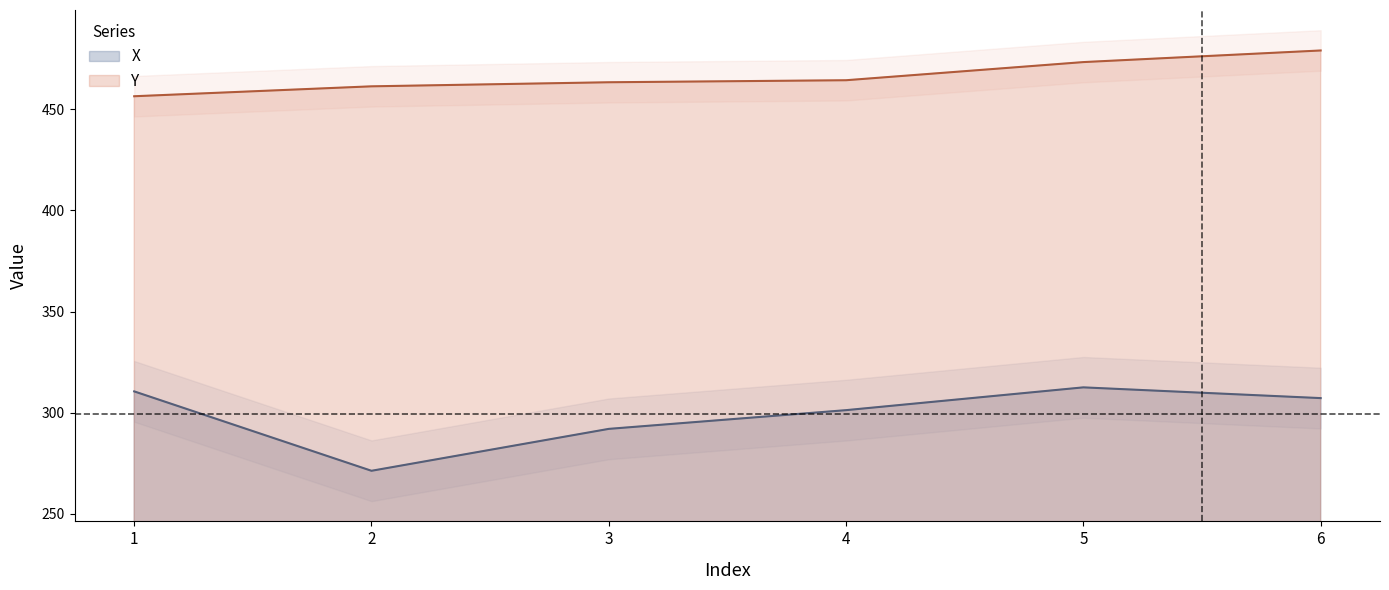

Rank the series at 1 from highest to lowest value.

Y, X